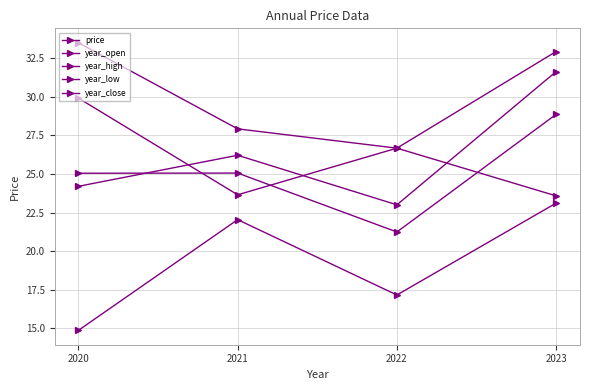

Does the chart have visible grid lines?

Yes